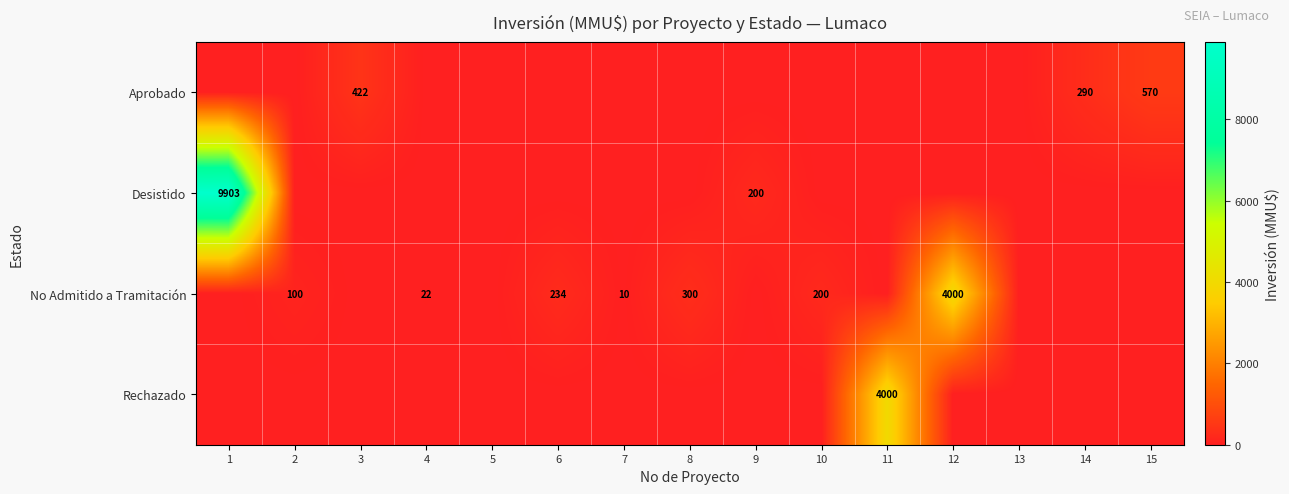

Is it true that Desistido equals 9903 at 1?

True